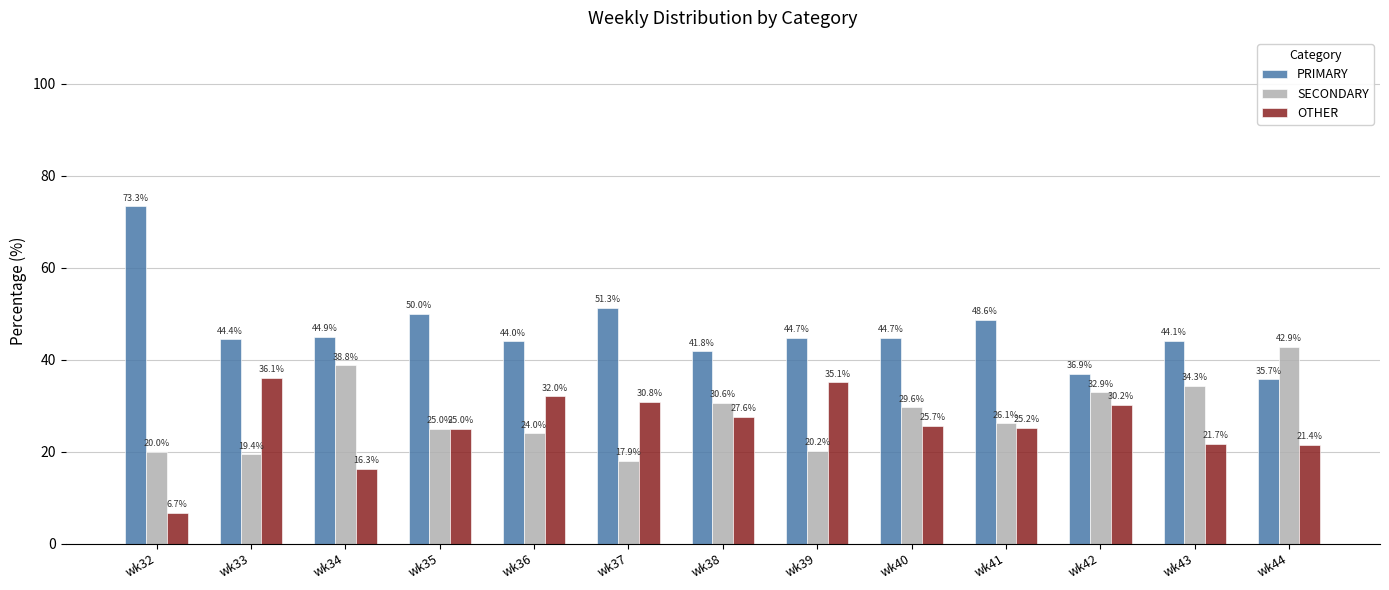

At how many categories does at least one series exceed 59?

1